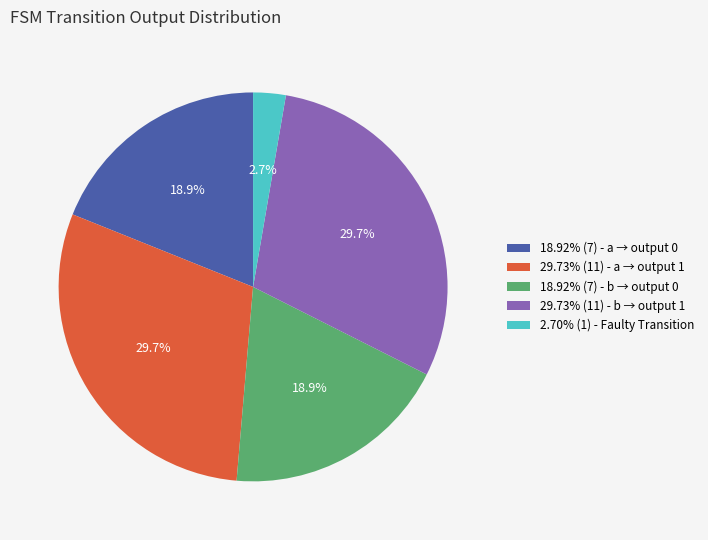

Is the sum of 2.70% (1) - Faulty Transition and 29.73% (11) - b → output 1 greater than half?

No